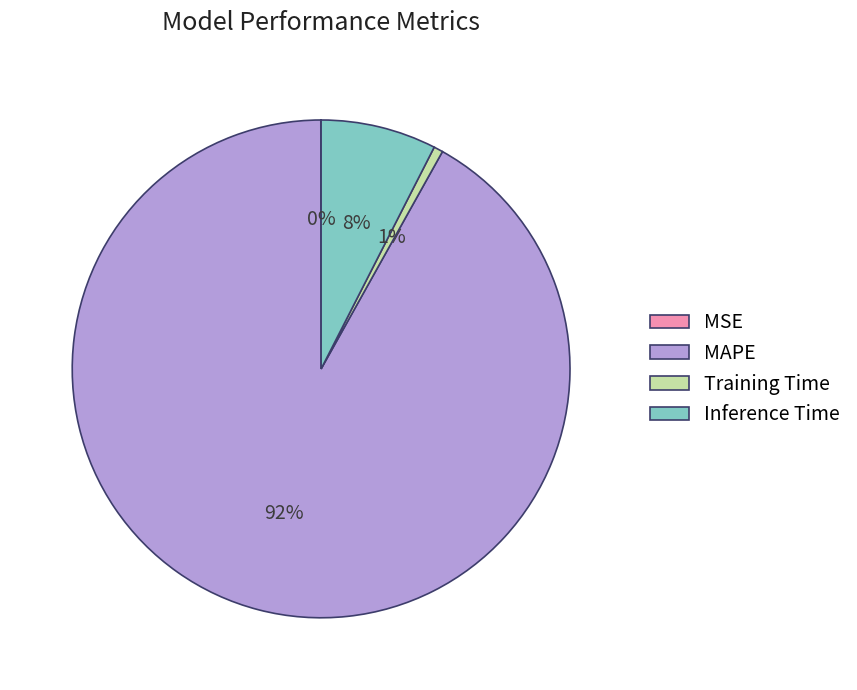

To the nearest percent, what is the average slice percentage?

25%